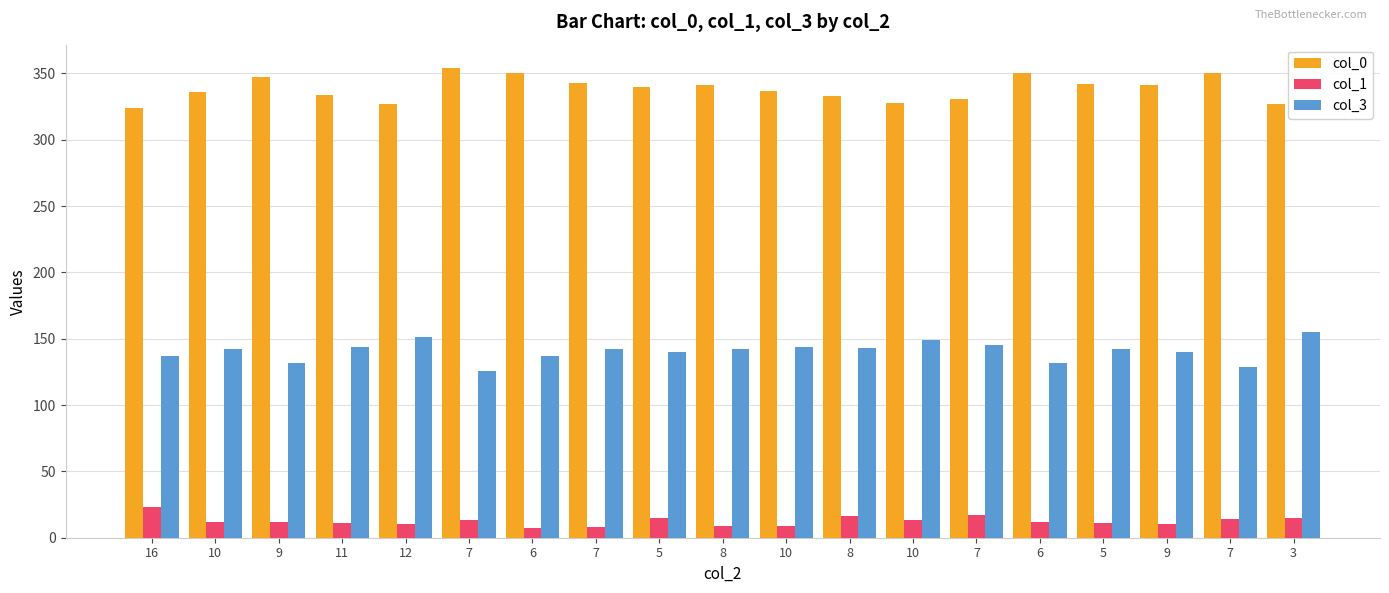

At how many categories does at least one series exceed 37?

19